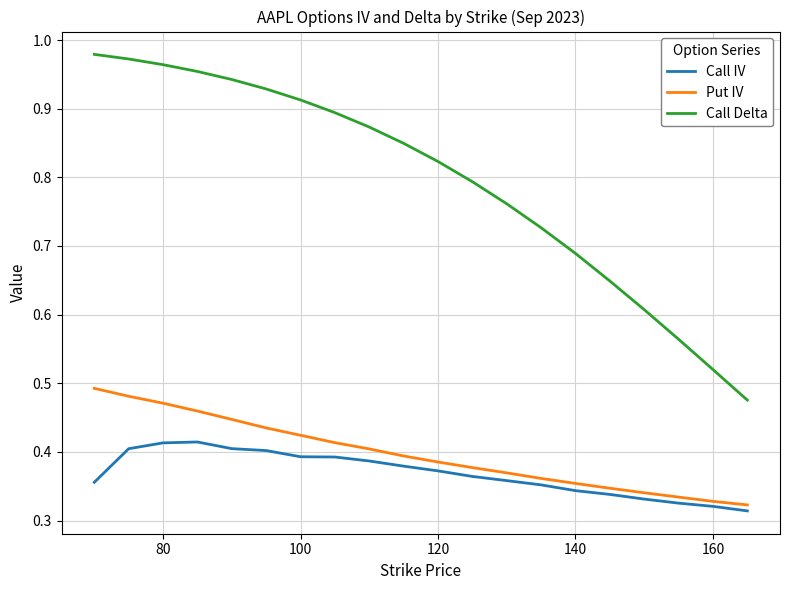

Which series has the largest total across all categories?

Call Delta